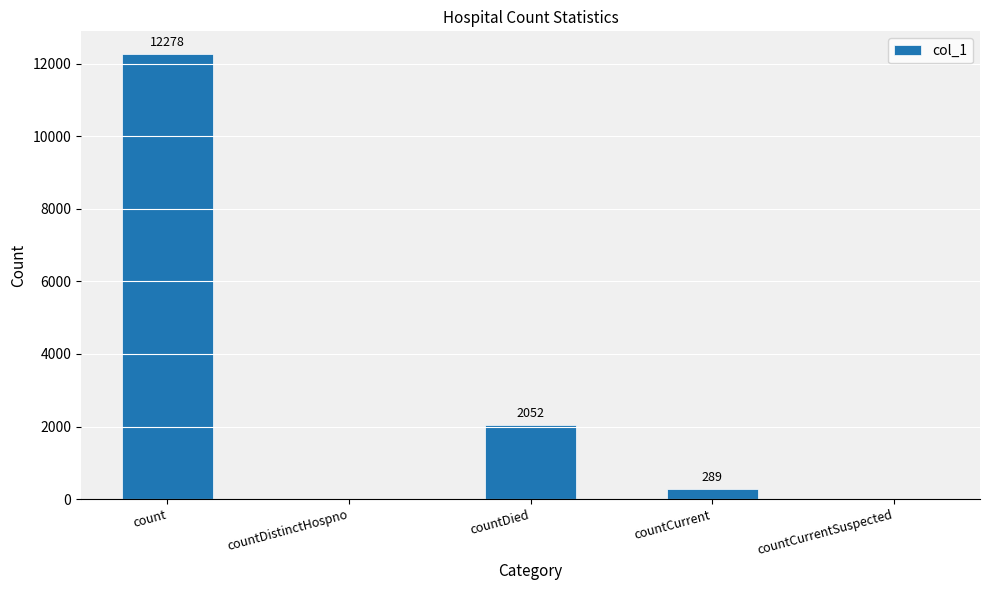

What is the sum of the values at countDied and count?

14330